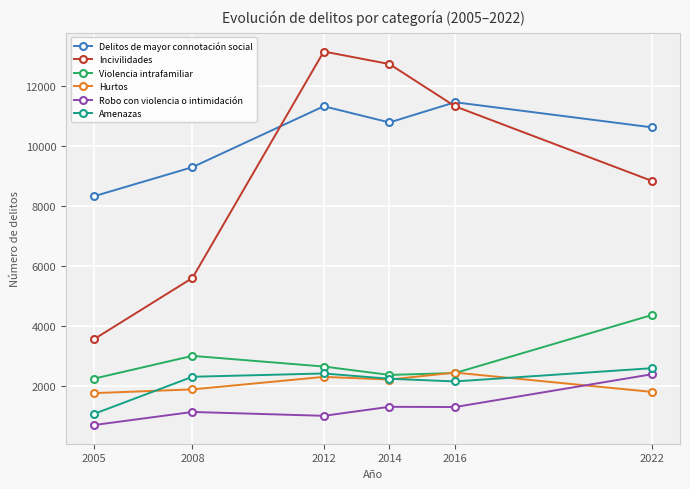

How many lines are shown in the chart?

6